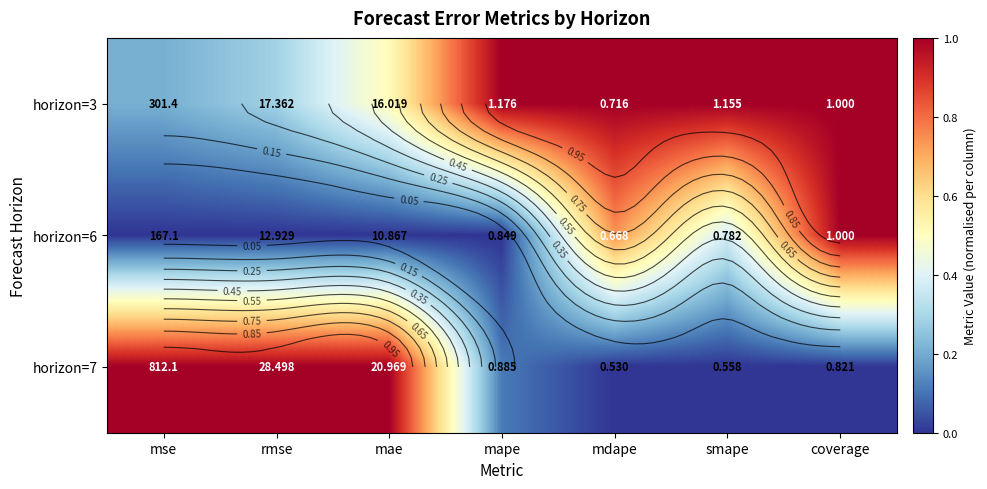

Is the value of horizon=3 at mse greater than the value of horizon=6 at coverage?

No